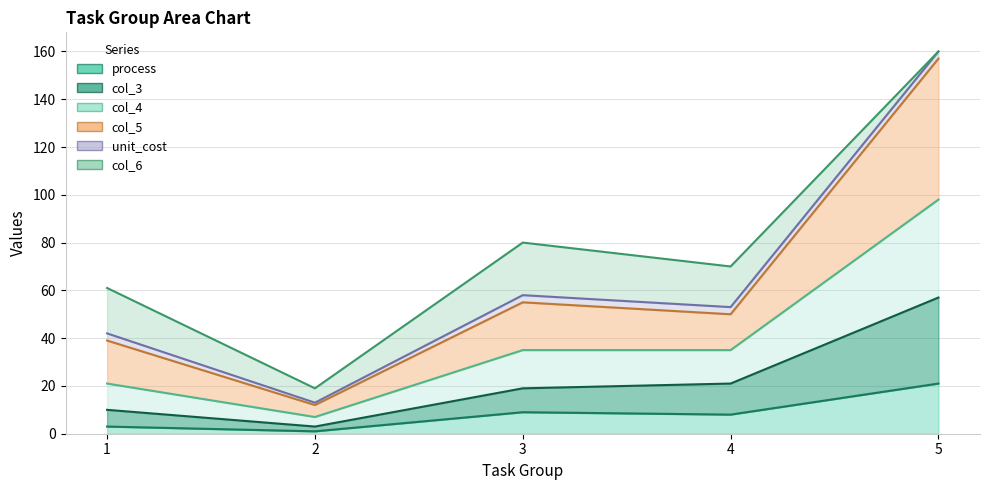

Which label corresponds to the smallest value in the chart?

2